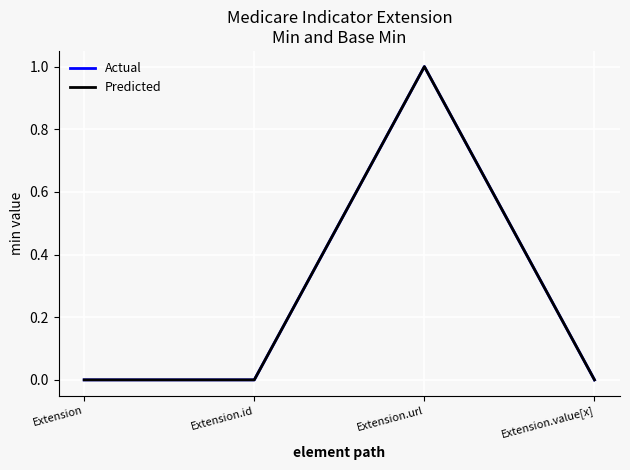

Is the value of Predicted at Extension.value[x] greater than the value of Actual at Extension.id?

No